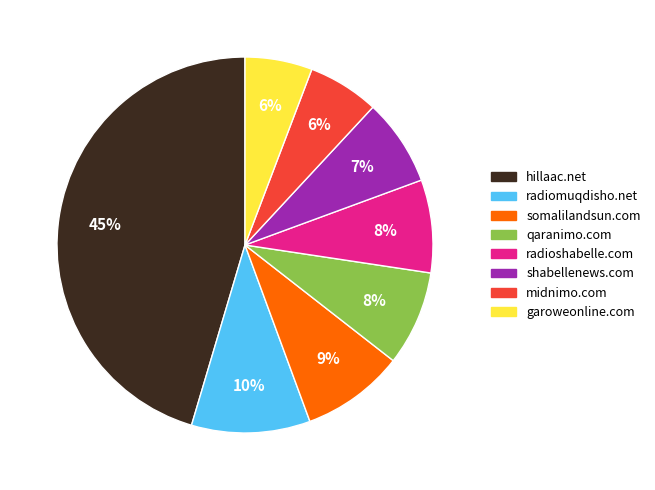

Which category has the biggest portion of the pie?

hillaac.net